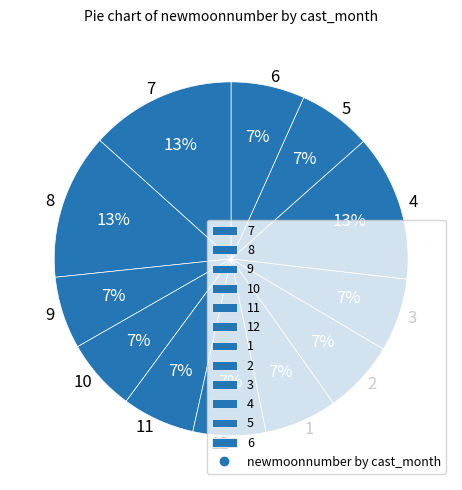

What percentage is the 8 slice, to the nearest percent?

13%